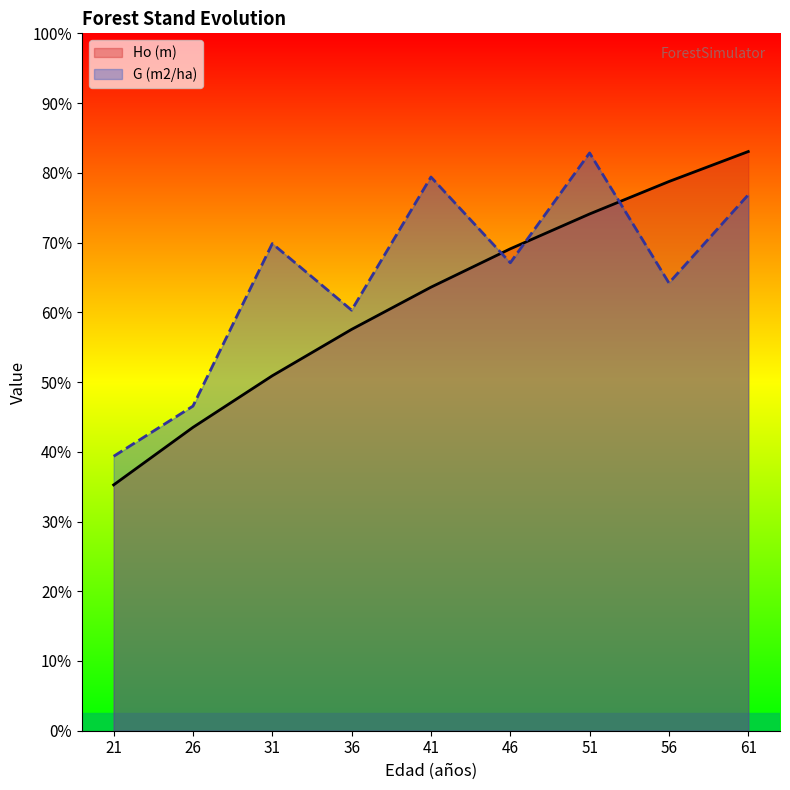

How many data points does each series have?

9